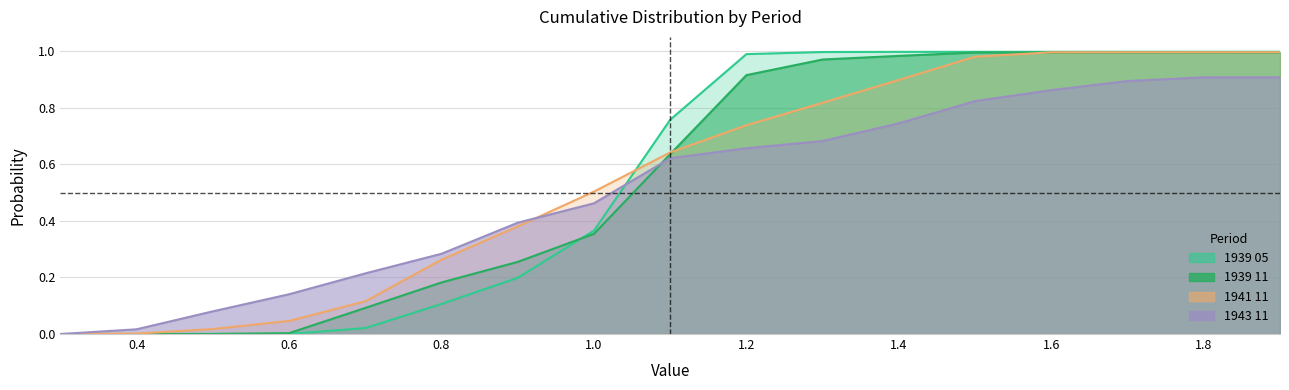

How many series are shown in this chart?

4